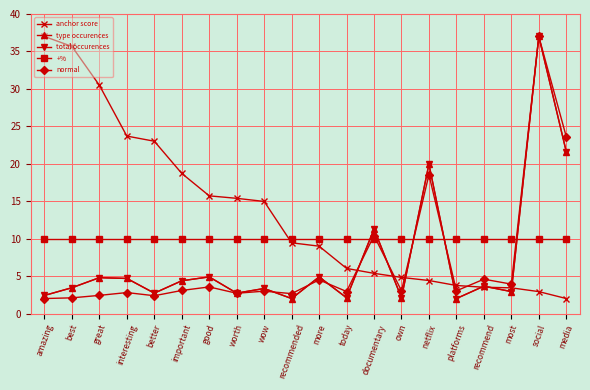

What is the label of the 15th point from the right?

important